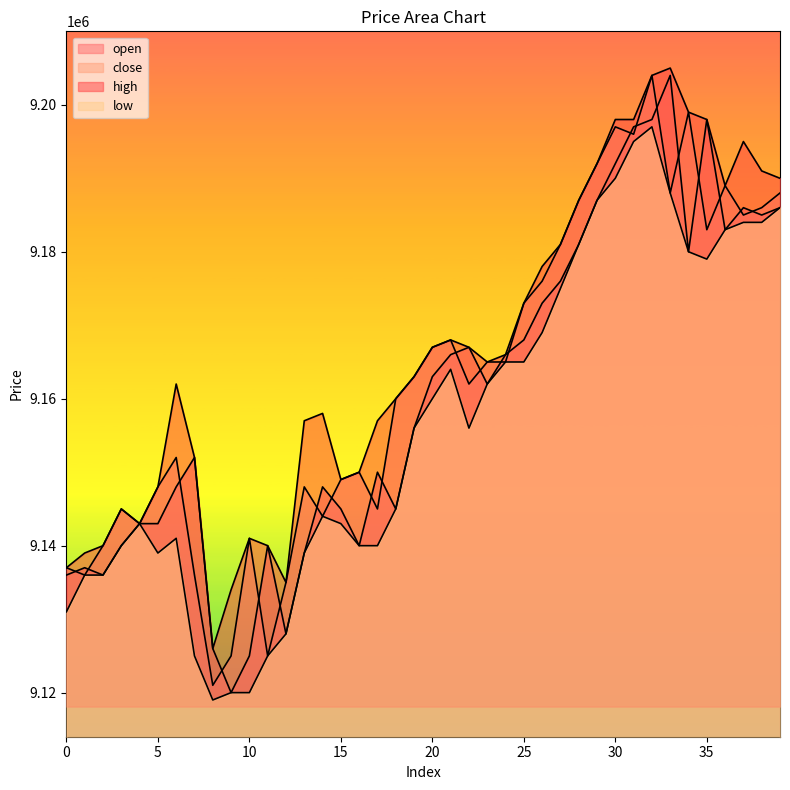

What is the lowest value of the open series?

9120000